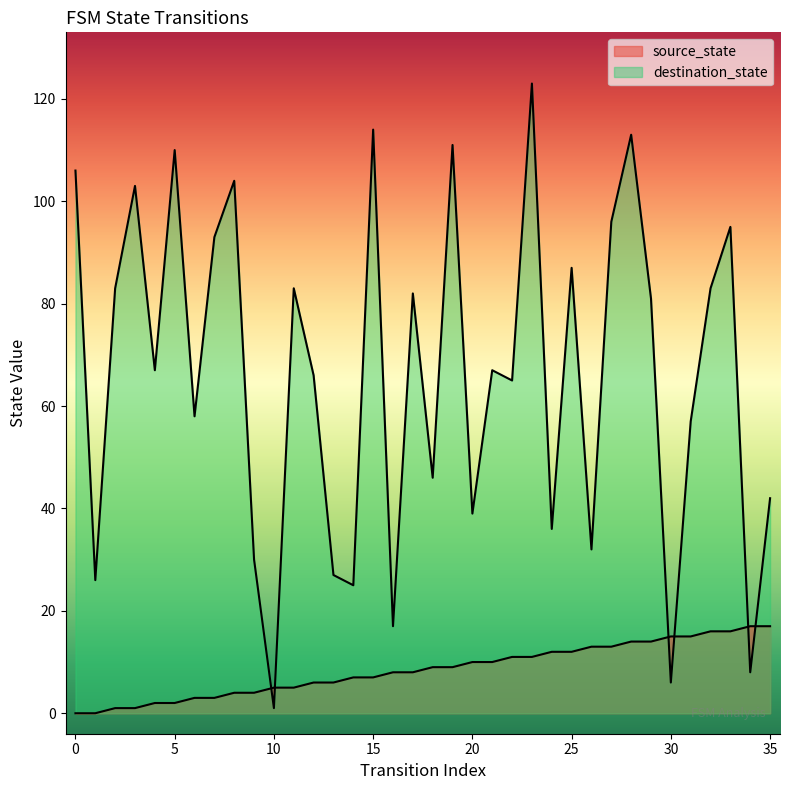

How many lines are shown in the chart?

2